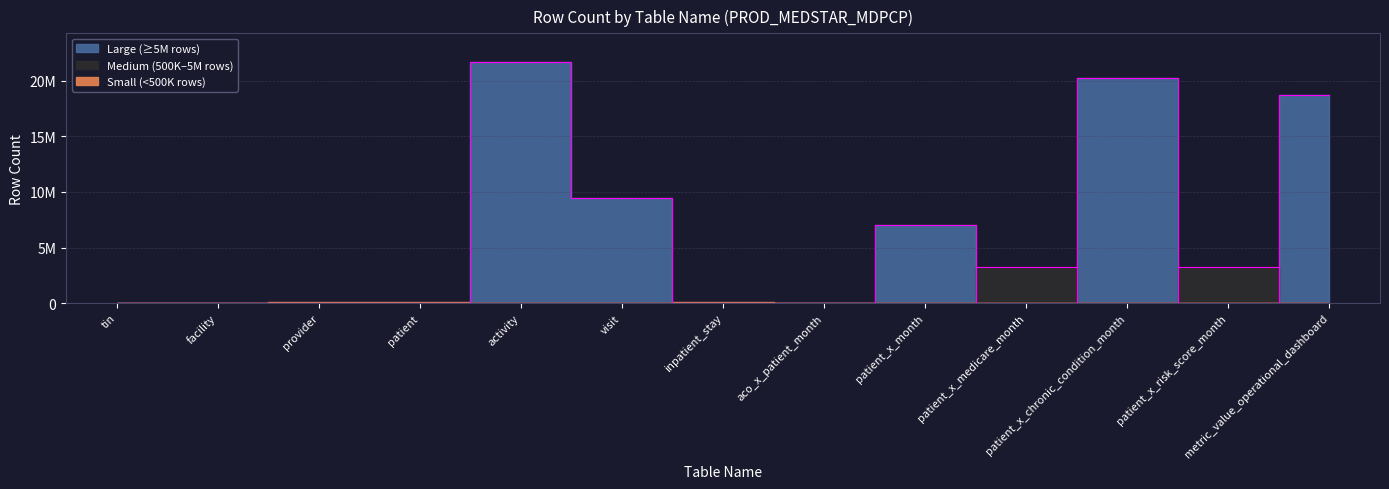

Where is the first local minimum?

patient_x_medicare_month